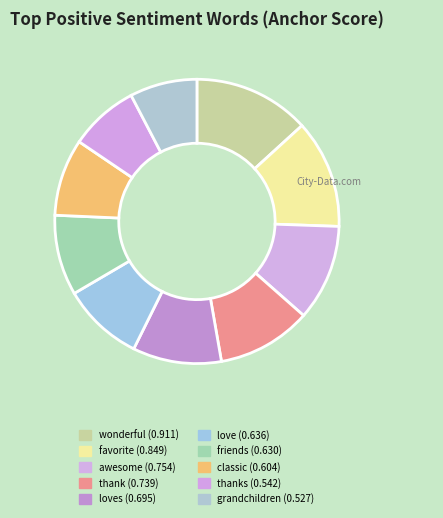

Which category has the smallest portion of the pie?

grandchildren